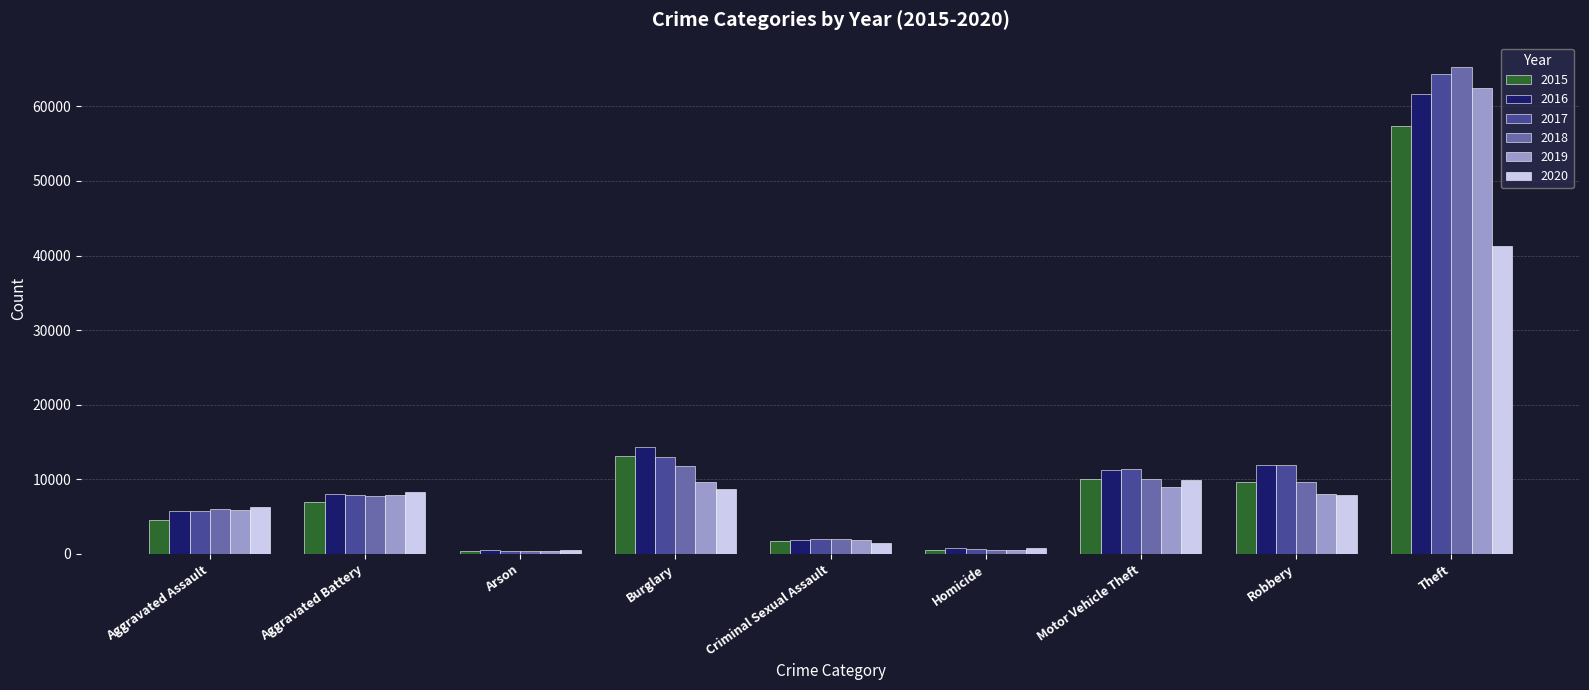

What is the total value across all series at Motor Vehicle Theft?

61646